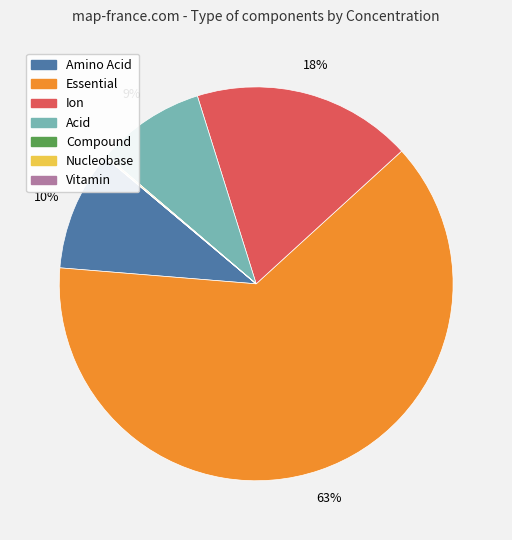

To the nearest percent, what is the combined percentage of Ion and Essential?

81%